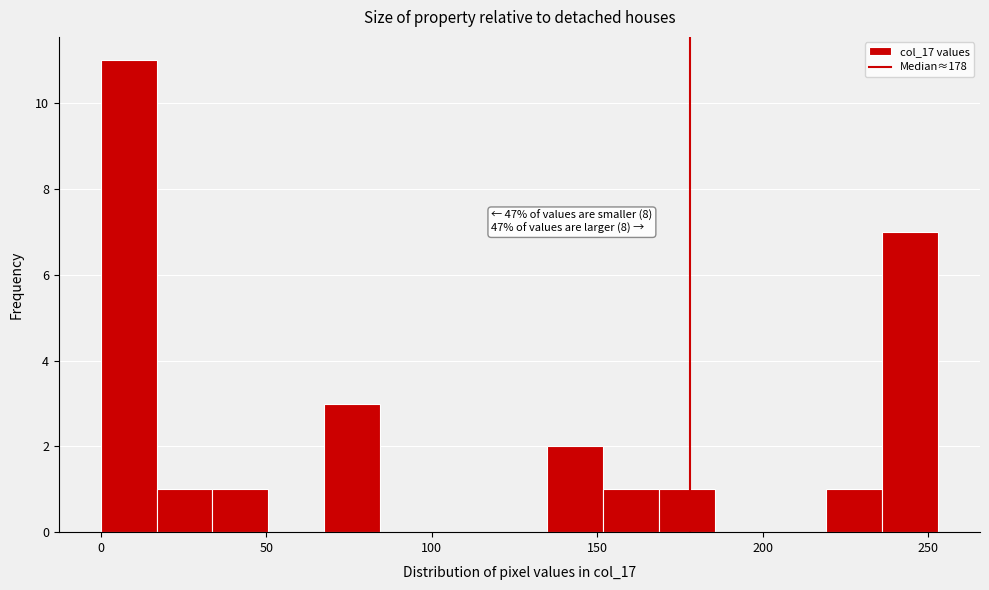

Read against the x-axis, roughly where is the centre of the tallest bar?

10